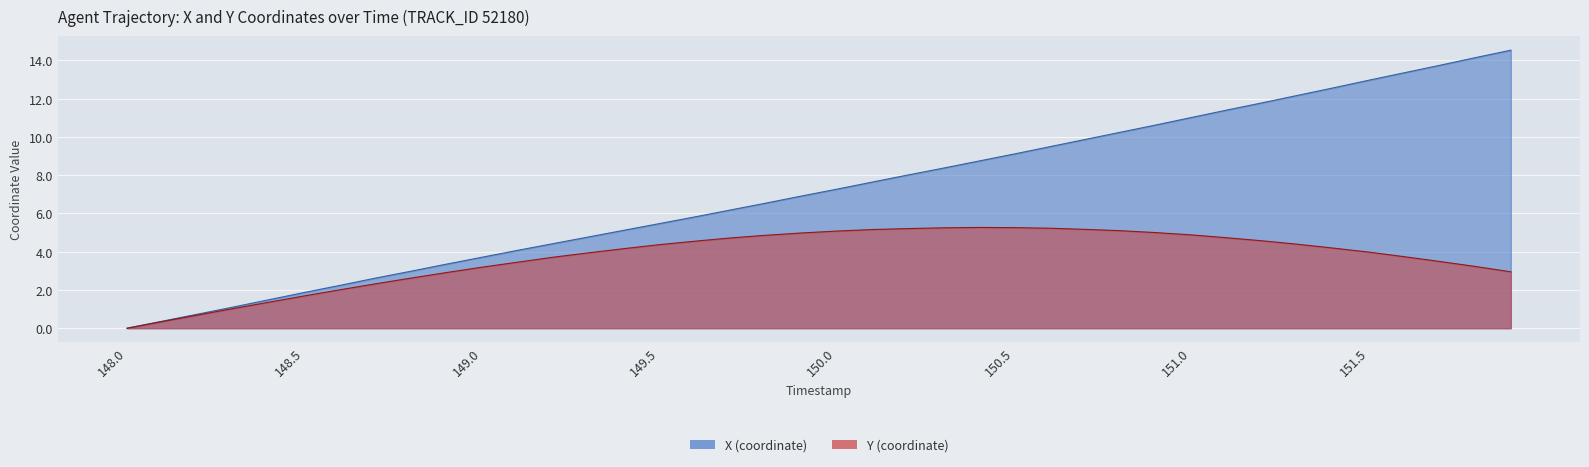

What is the total value across all series at 148.2?

1.4